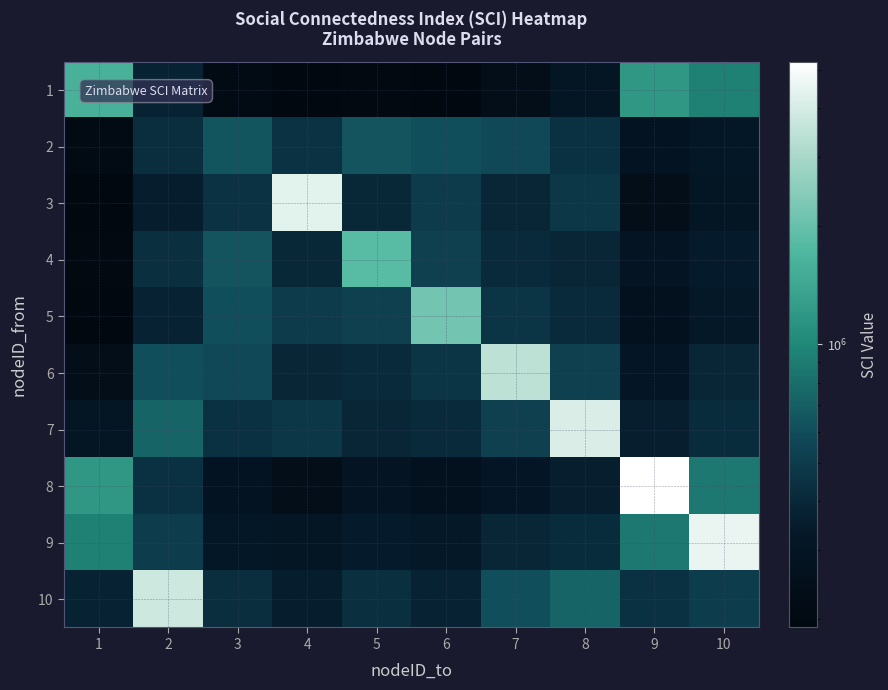

Reading left to right, extract all data points from this chart.

1: 1=1601509	2=381308	3=212265	4=190388	5=199301	6=194133	7=238713	8=299788	9=1185294	10=946208
2: 1=212265	2=429177	3=648489	4=449574	5=636046	6=606958	7=576740	8=446016	9=285301	10=321767
3: 1=190388	2=351839	3=449574	4=4332845	5=397873	6=496257	7=389714	8=476269	9=235384	10=310270
4: 1=199301	2=434616	3=636046	4=397873	5=1823456	6=523891	7=412345	8=389012	9=298765	10=345123
5: 1=194133	2=378351	3=606958	4=496257	5=523891	6=2145678	7=467890	8=412567	9=267890	10=334567
6: 1=238713	2=604258	3=576740	4=389714	5=412345	6=467890	7=3456789	8=523456	9=312456	10=389012
7: 1=299788	2=737929	3=446016	4=476269	5=389012	6=412567	7=523456	8=4123456	9=356789	10=423456
8: 1=1185294	2=444911	3=285301	4=235384	5=298765	6=267890	7=312456	8=356789	9=5234567	10=867234
9: 1=946208	2=510231	3=321767	4=310270	5=345123	6=334567	7=389012	8=423456	9=867234	10=4567890
10: 1=381308	2=3796285	3=429177	4=351839	5=434616	6=378351	7=604258	8=737929	9=444911	10=510231